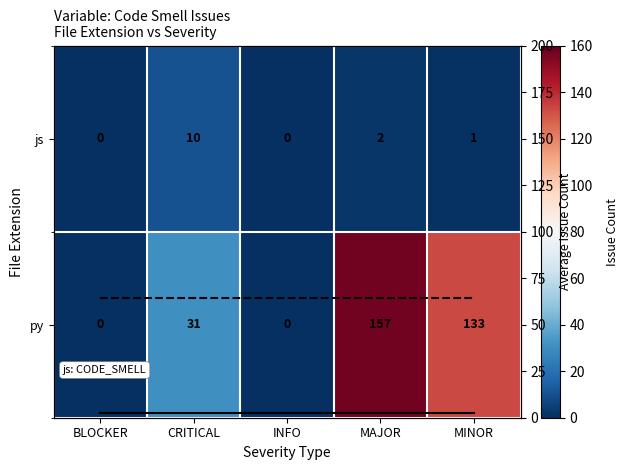

The value of js at MINOR is 1.0. True or false?

True